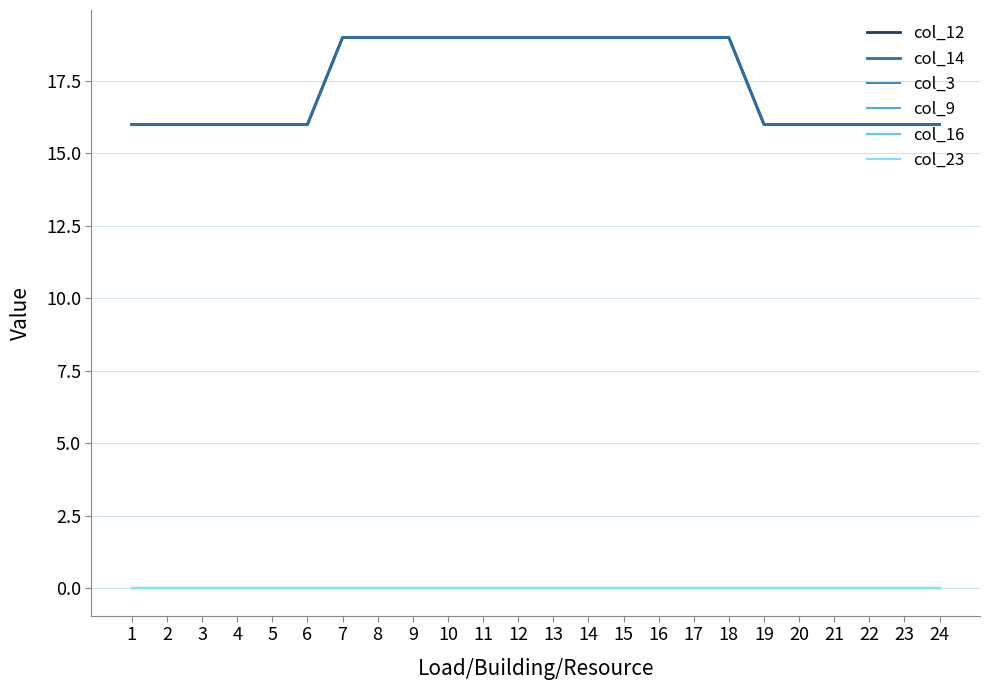

What is the spread (max minus min) of values at 22?

16